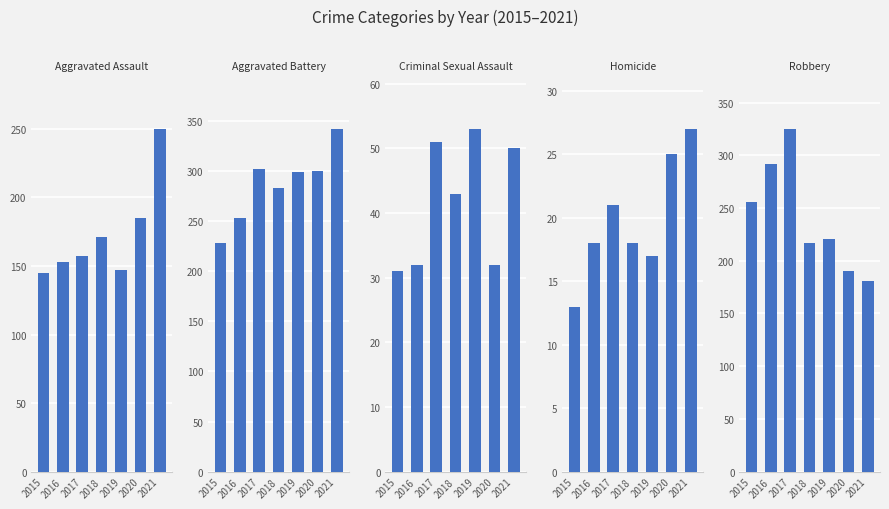

List the labels in order of Aggravated Assault value, smallest first.

2015, 2019, 2016, 2017, 2018, 2020, 2021